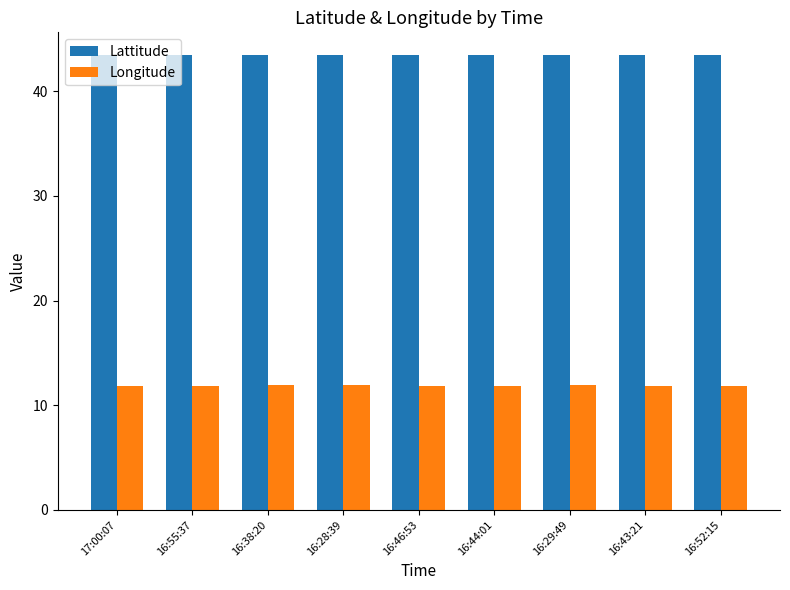

At how many categories does at least one series exceed 20?

9